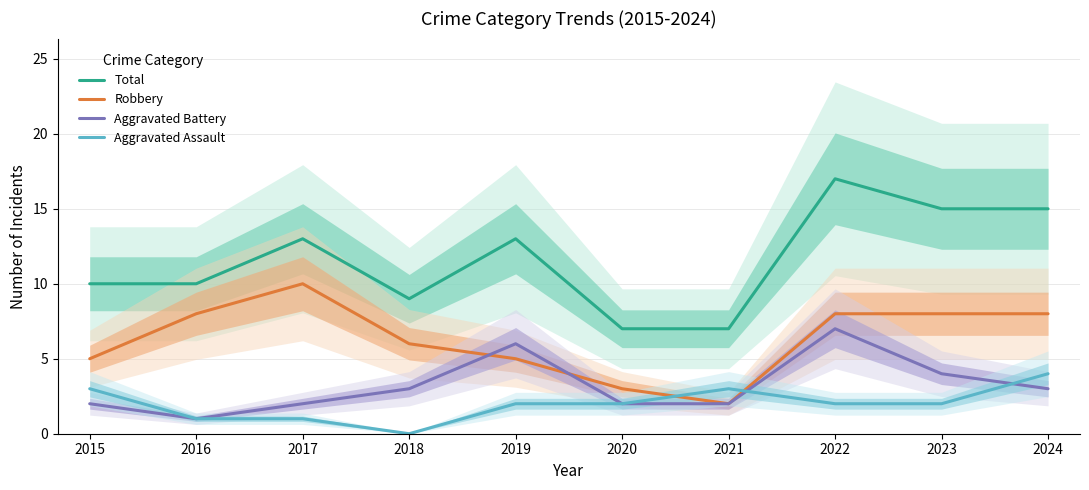

Which category has the lowest value in the Robbery series?

2021